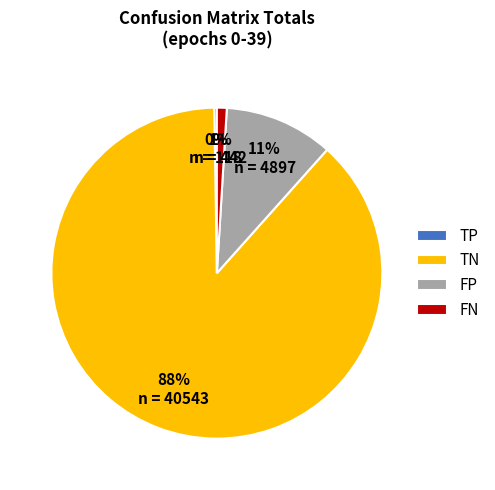

Which has a higher value, FP or FN?

FP